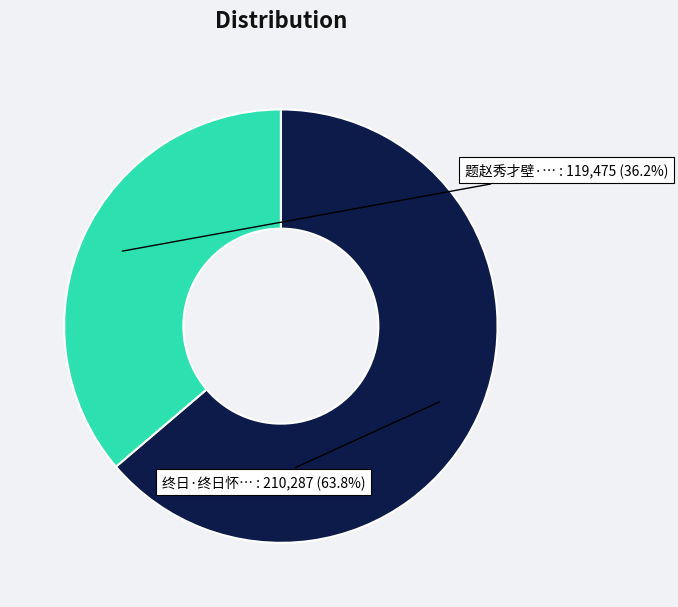

Is there a majority slice in this chart?

Yes